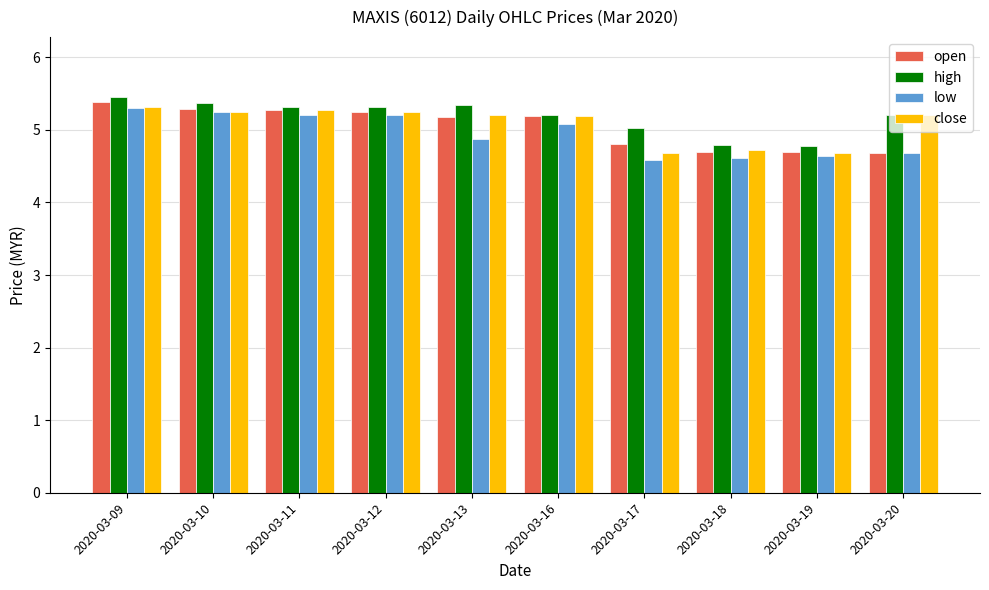

How many data points does each series have?

10